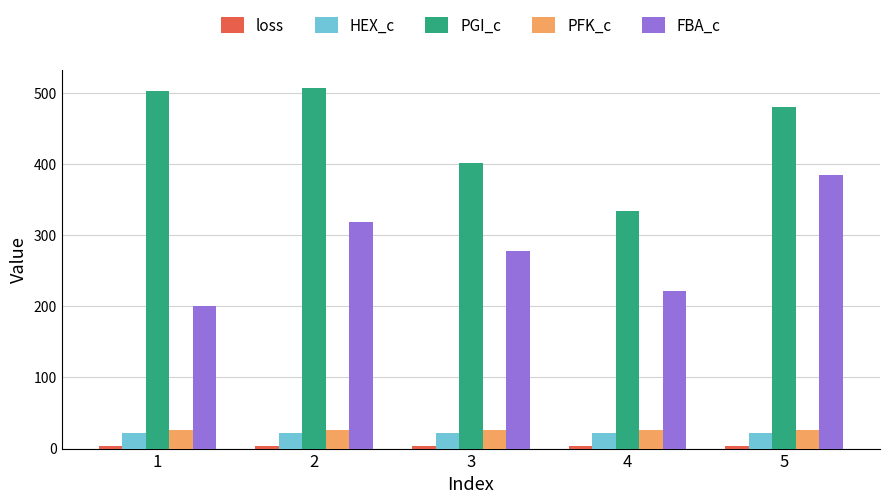

Which series has the largest total across all categories?

PGI_c